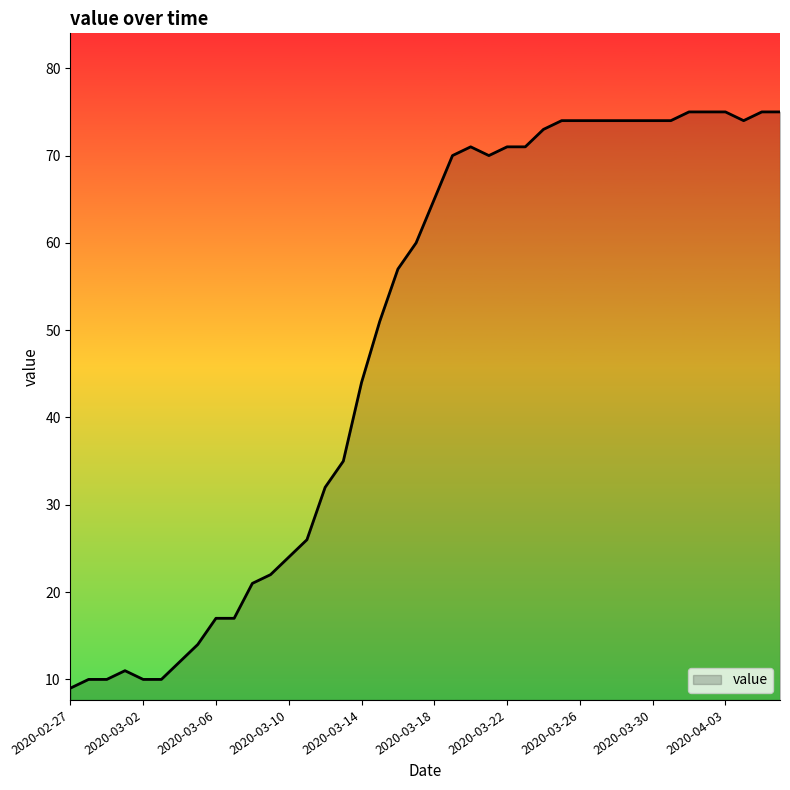

What is the difference between the maximum and minimum values?

66